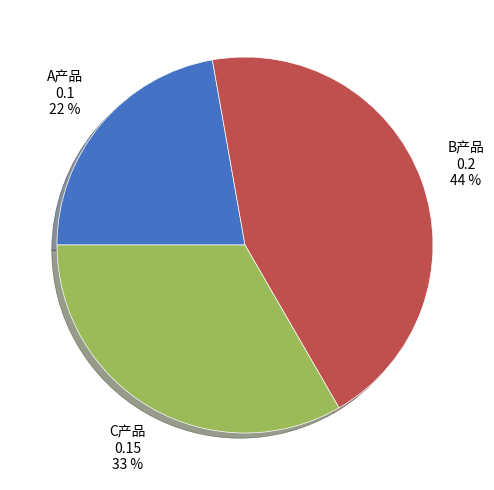

Is the sum of A产品 and C产品 greater than half?

Yes